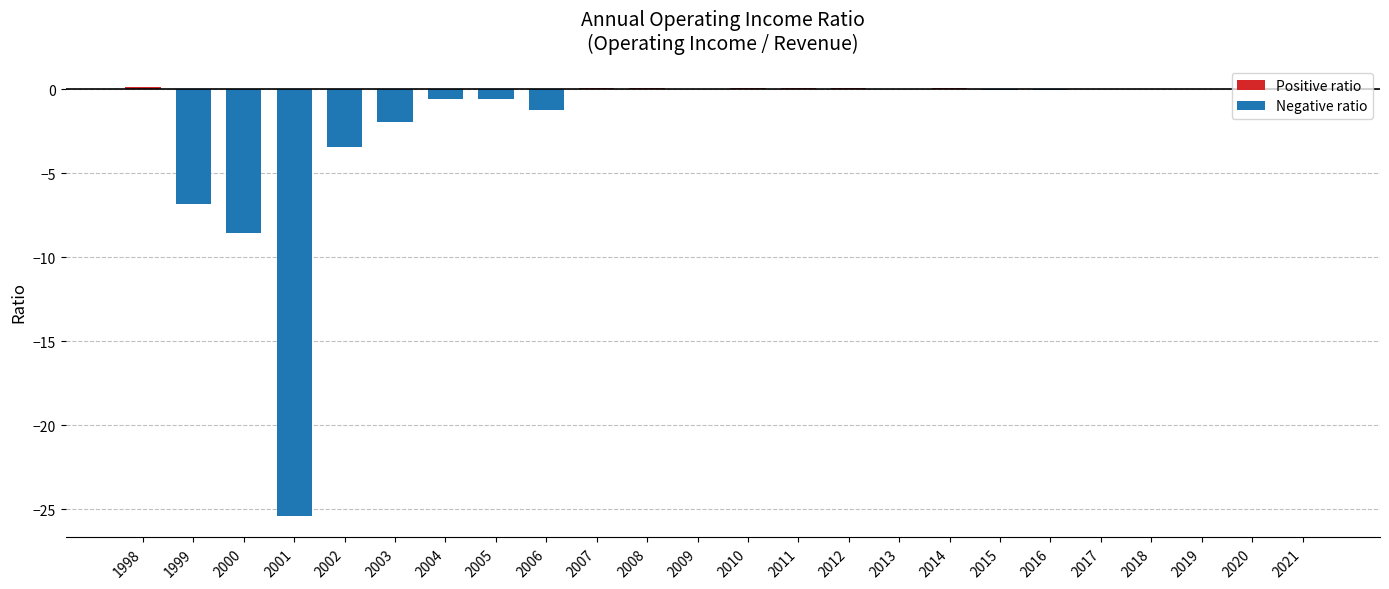

The value of Positive ratio at 2019 is 0.0. True or false?

True